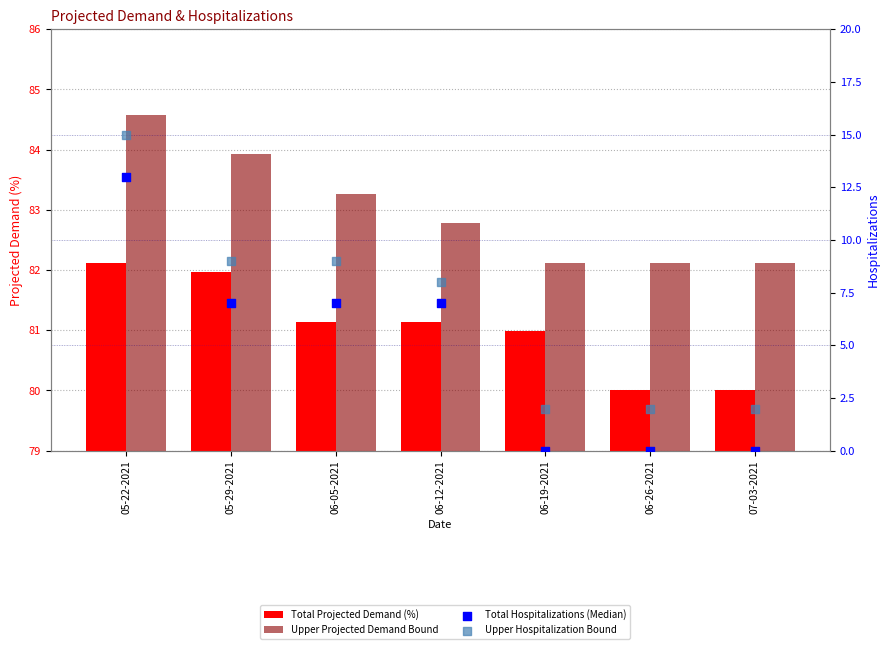

What is the total value across all series at 06-12-2021?

178.9